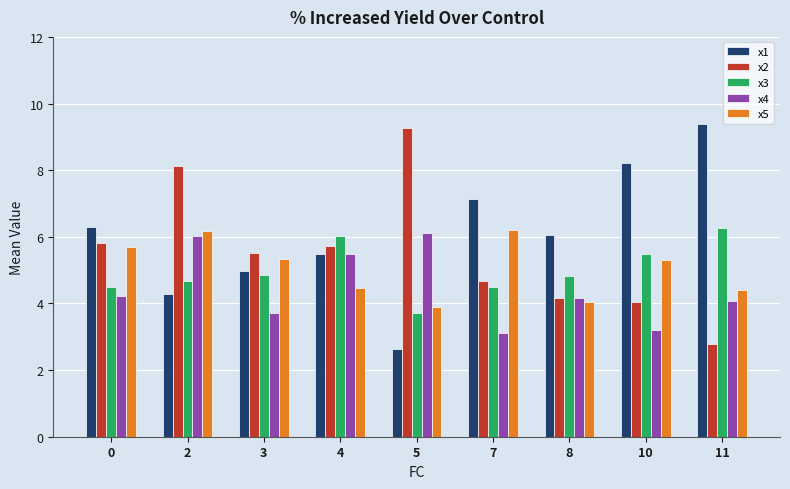

What are all the series names shown in the legend?

x1, x2, x3, x4, x5